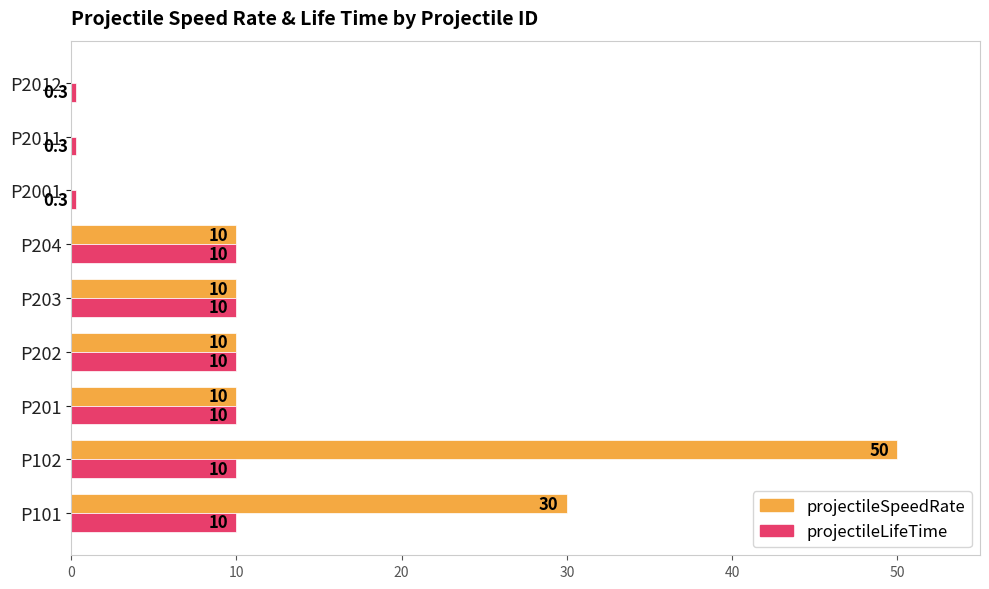

The projectileSpeedRate series shows -19.1 at P2011. True or false?

False